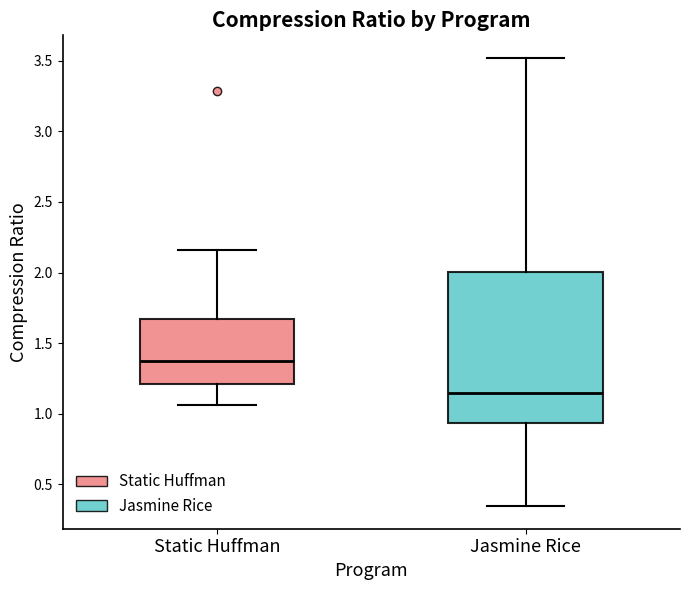

Where does the upper whisker of the box for Static Huffman end on the y-axis? The values are not printed on the chart, so give them approximately, as read against the axis.

2.15